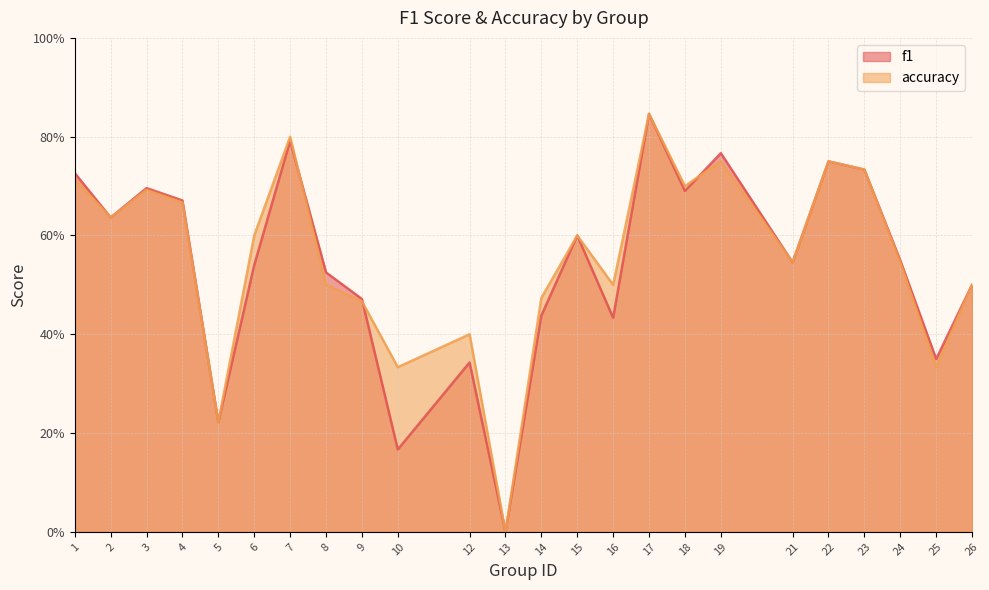

Rank the categories by accuracy value from lowest to highest.

13, 5, 10, 25, 12, 9, 14, 8, 16, 26, 21, 24, 6, 15, 2, 4, 3, 18, 1, 23, 19, 22, 7, 17